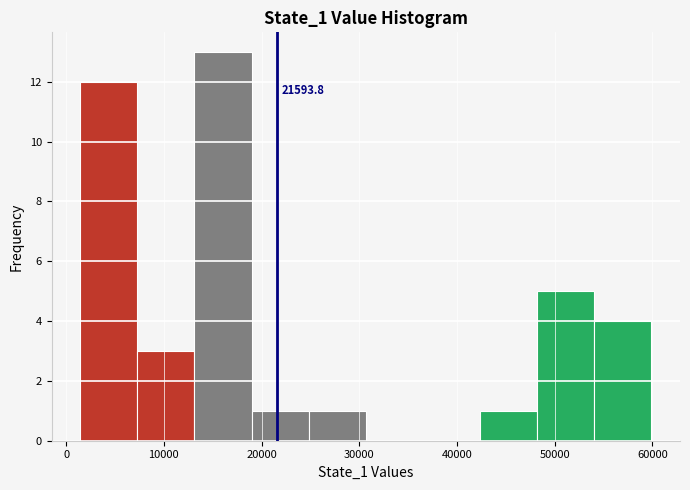

Which range on the x-axis has the tallest bar?

13000 to 19000